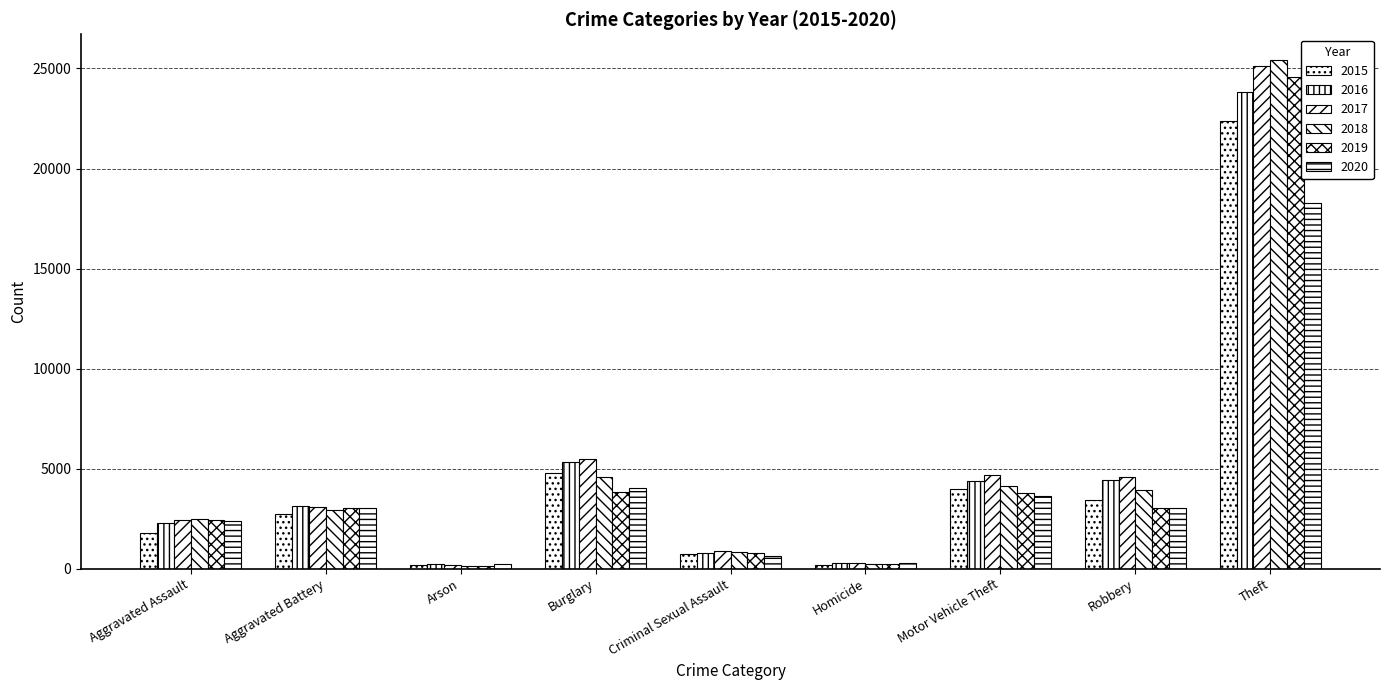

At which category does the chart reach its minimum across all series?

Arson